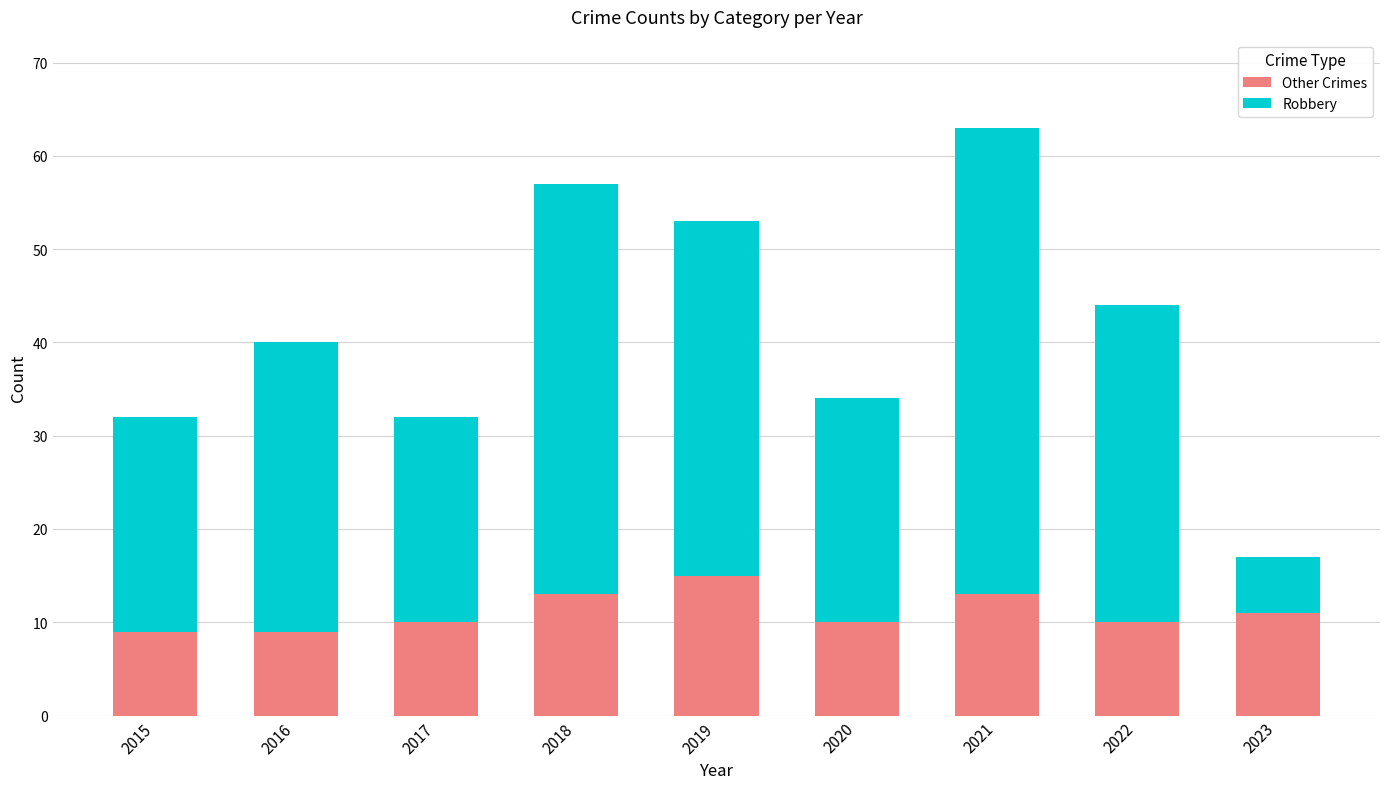

At which category is the sum across all series the highest?

2021